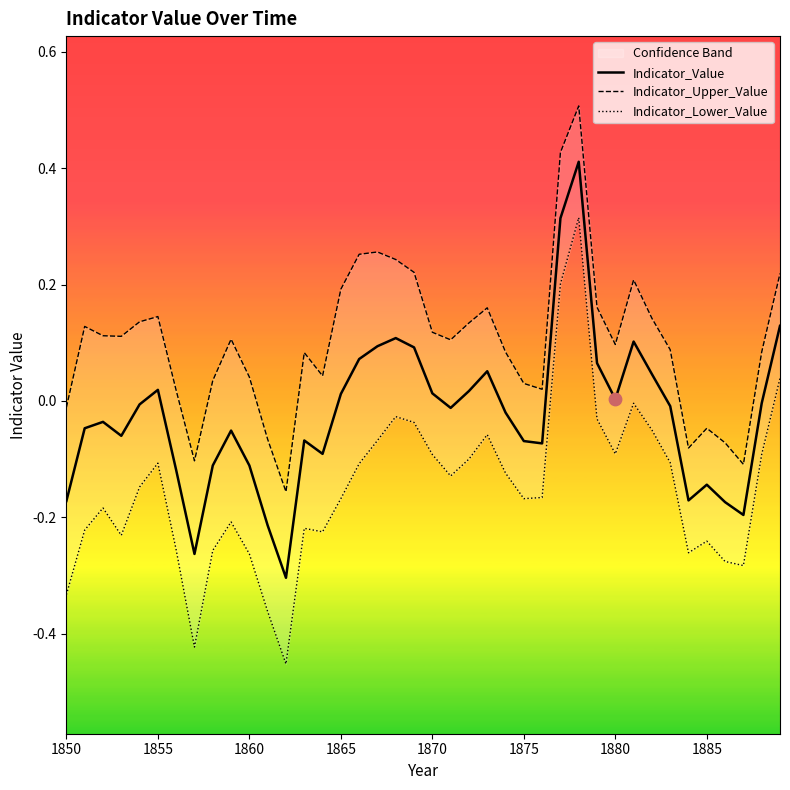

Which series contains the highest Y value?

Indicator_Upper_Value